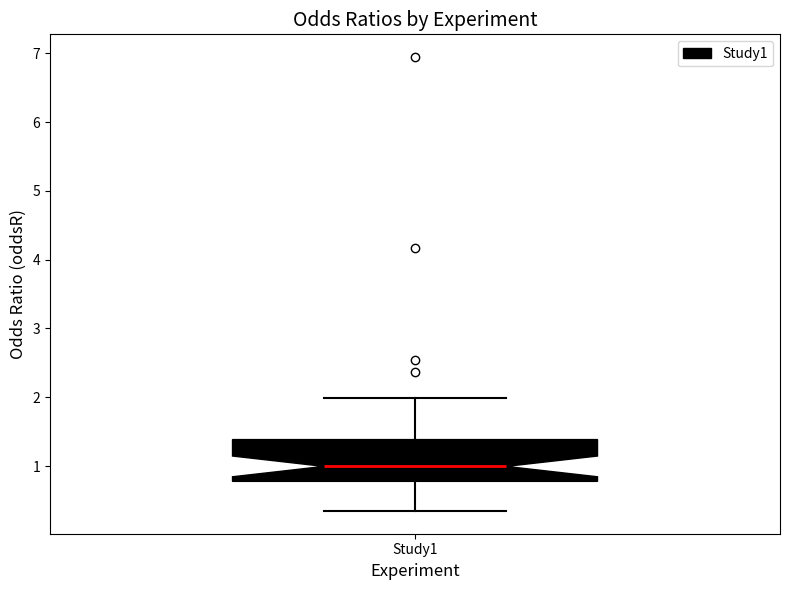

Transcribe this box plot: give where the median line is, the range the box spans, and where the two whiskers end, as read against the y-axis. The values are not printed on the chart, so give them approximately, as read against the axis.

median 1.0, box 0.8 to 1.4, whiskers 0.3 to 2.0